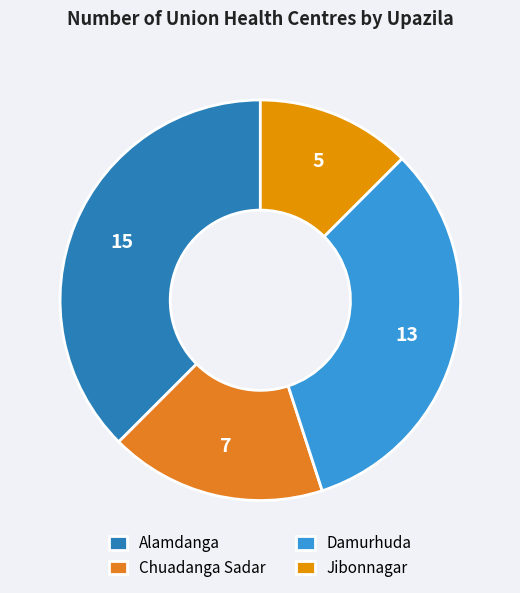

Approximately how many times larger is the value at Alamdanga compared to Jibonnagar?

3.0